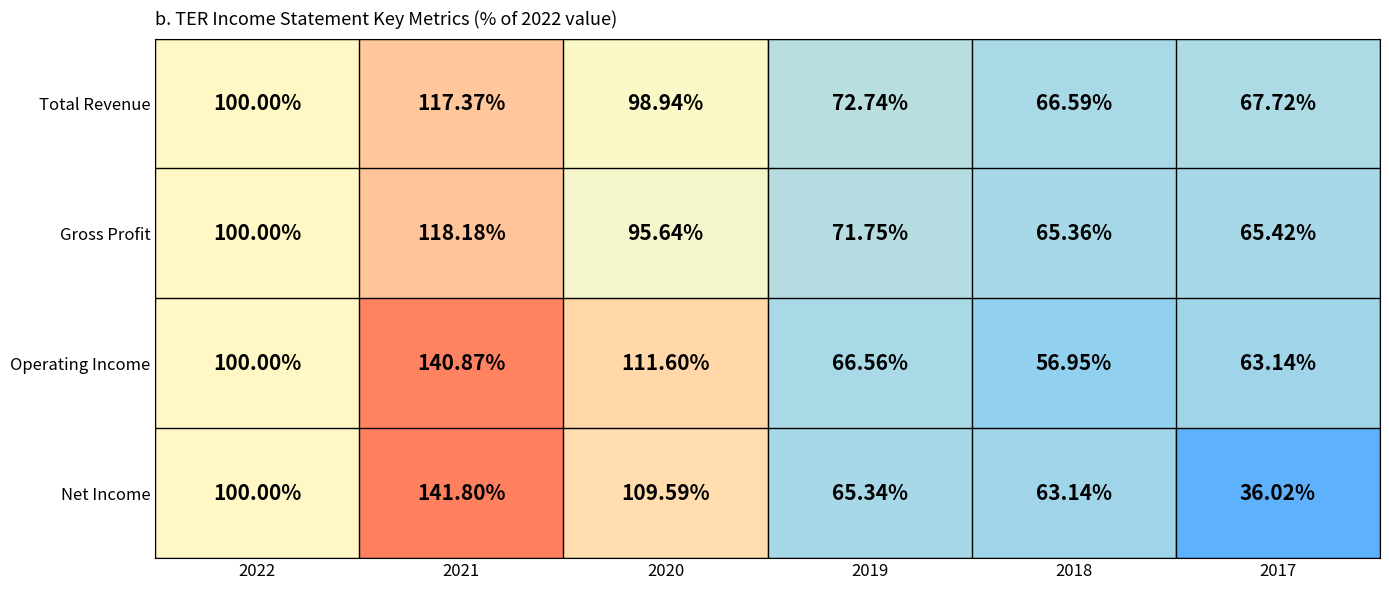

Rank the series at 2018 from highest to lowest value.

Total Revenue, Gross Profit, Net Income, Operating Income